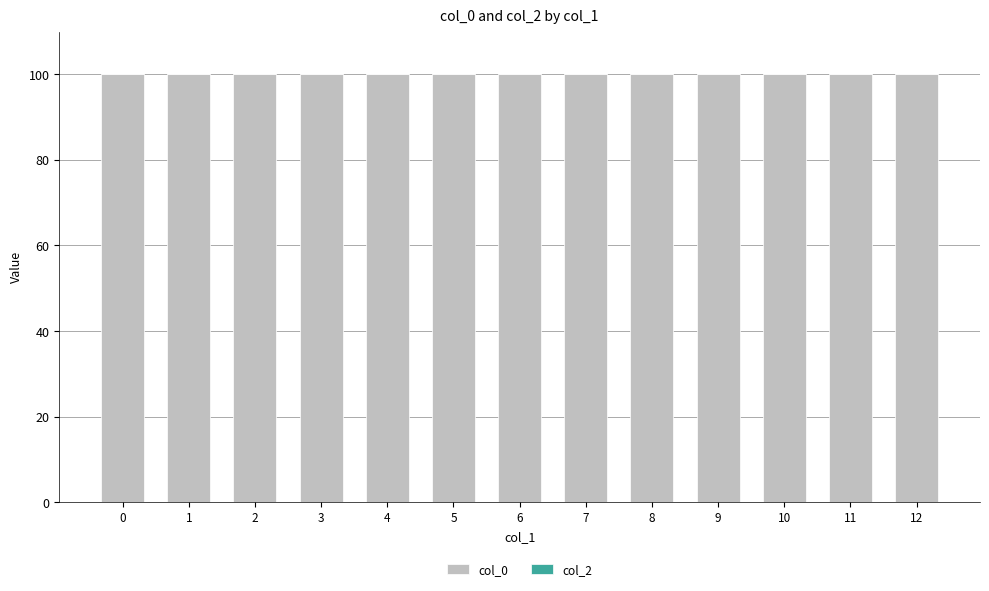

Reading left to right, extract all data points from this chart.

col_0: 100	100	100	100	100	100	100	100	100	100	100	100	100
col_2: 0	0	0	0	0	0	0	0	0	0	0	0	0